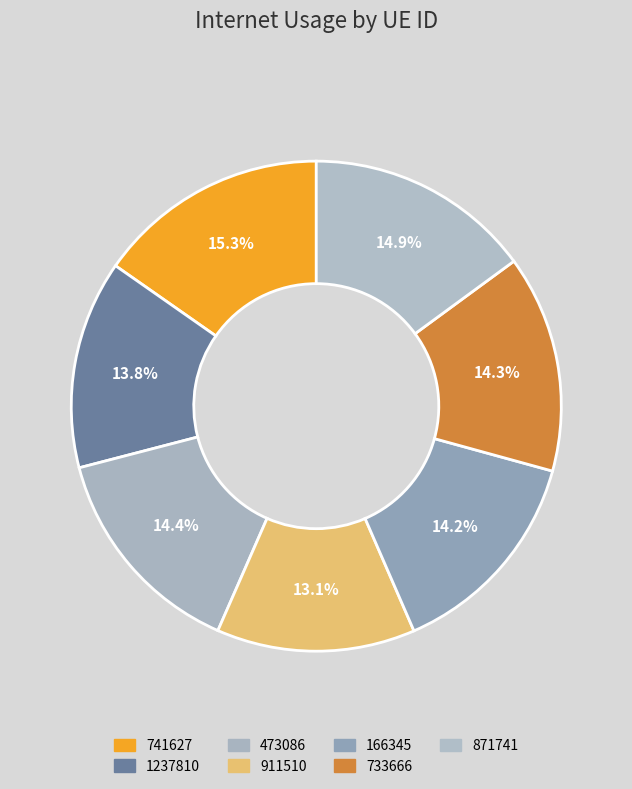

Count the number of slices in the pie.

7